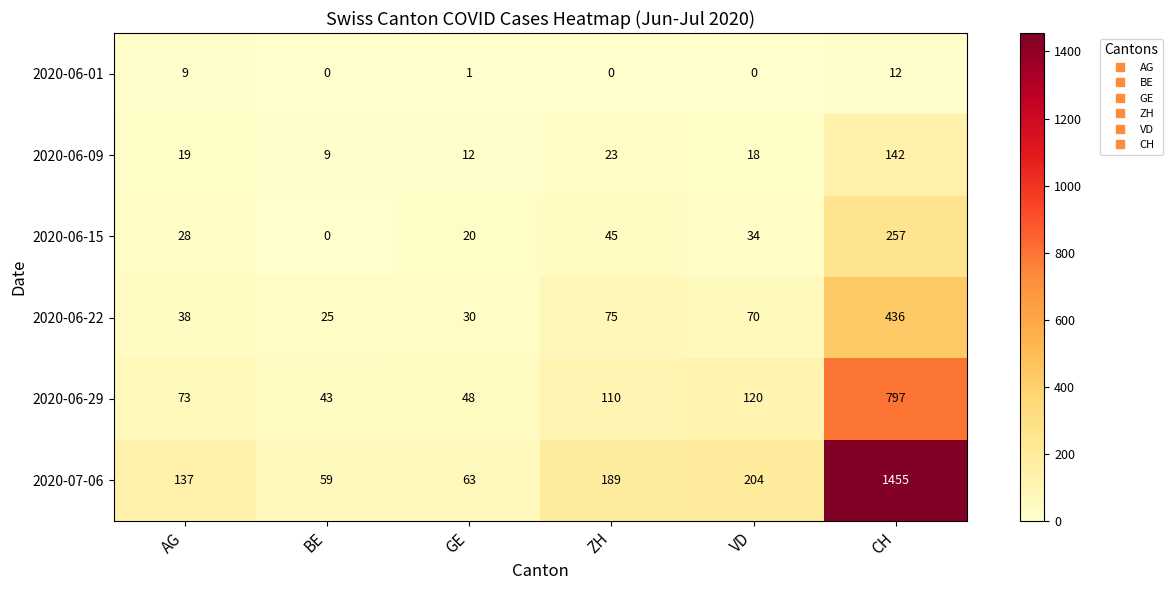

How many series are shown in this chart?

6